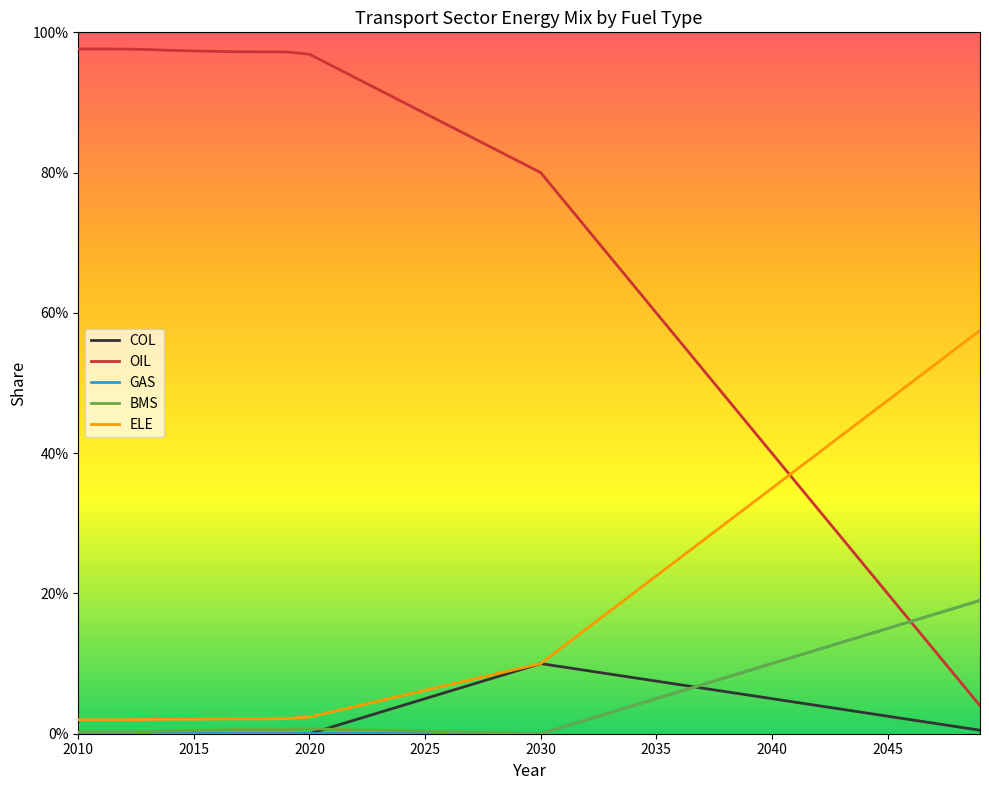

What are all the series names shown in the legend?

COL, OIL, GAS, BMS, ELE